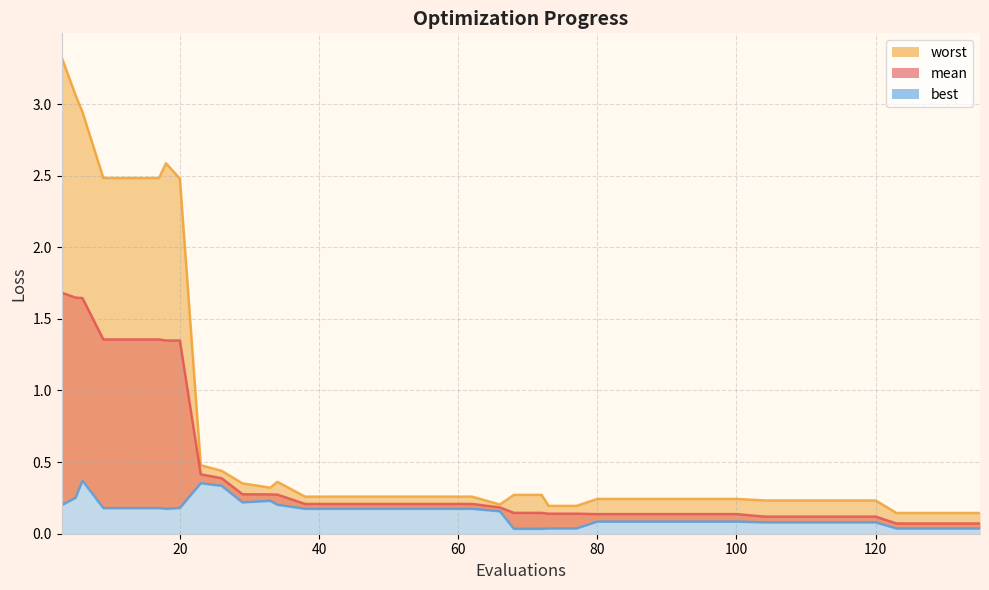

How many distinct data groups are displayed?

3